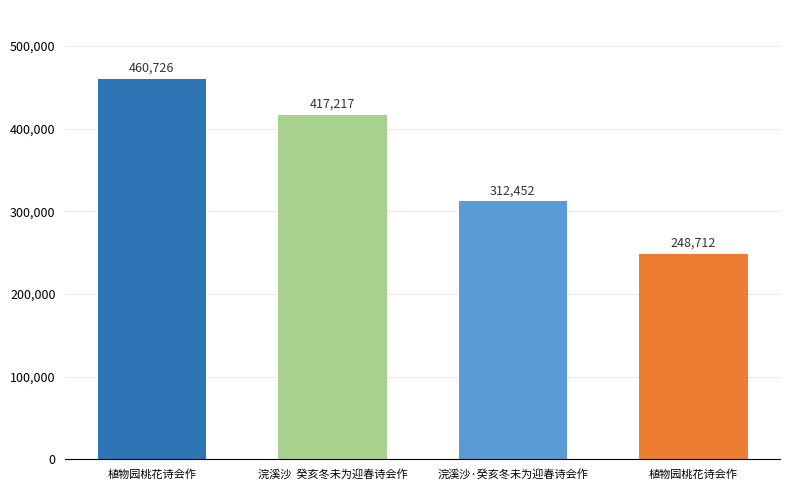

The chart shows a value of 196317 at 浣溪沙  癸亥冬未为迎春诗会作. True or false?

False